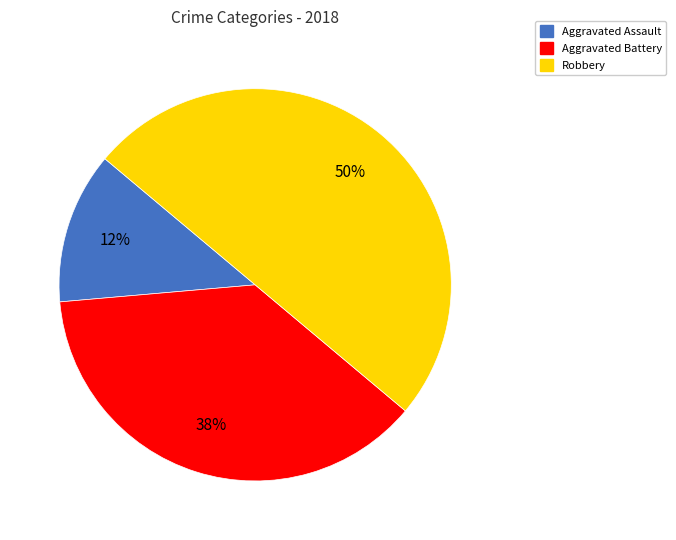

To the nearest percent, what is the average slice percentage?

33%